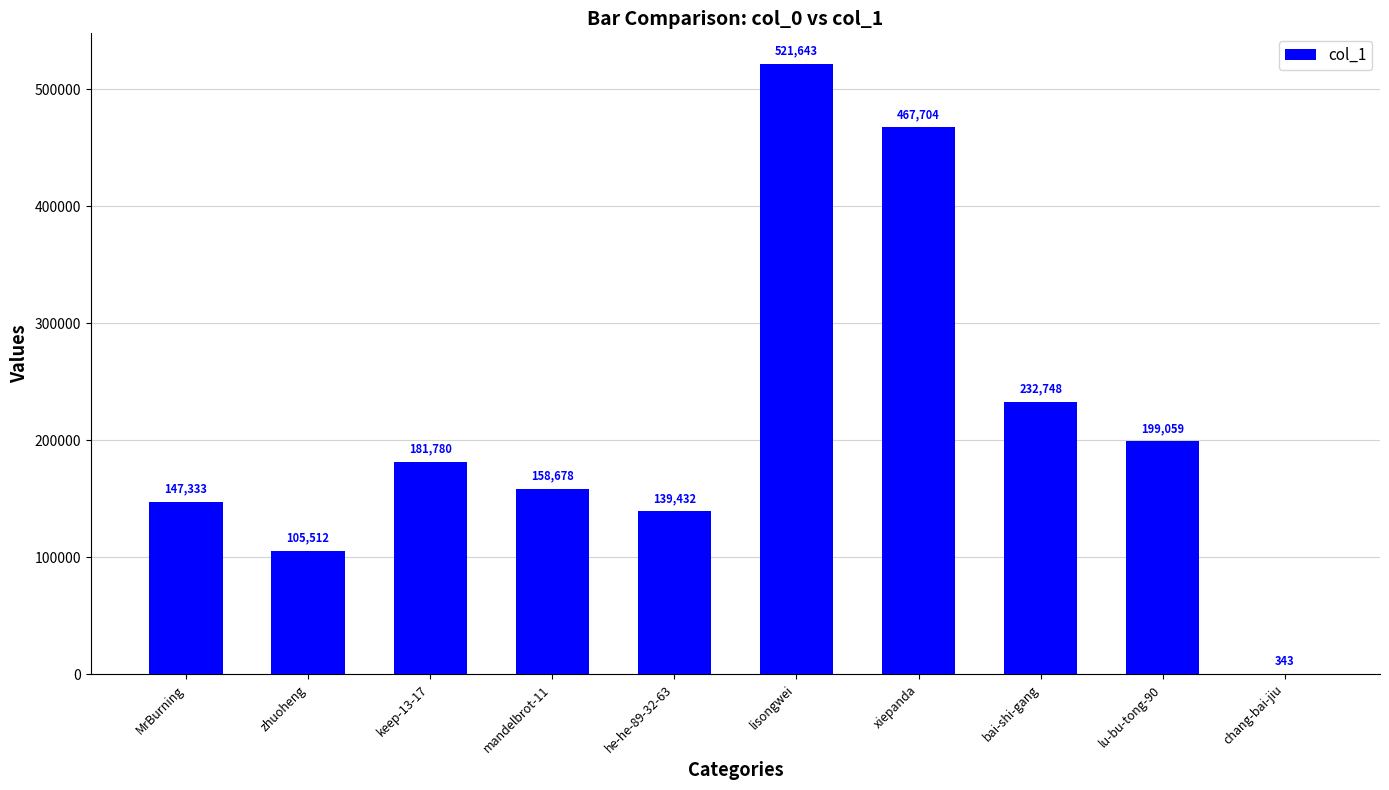

Which category has the highest value across all series?

lisongwei